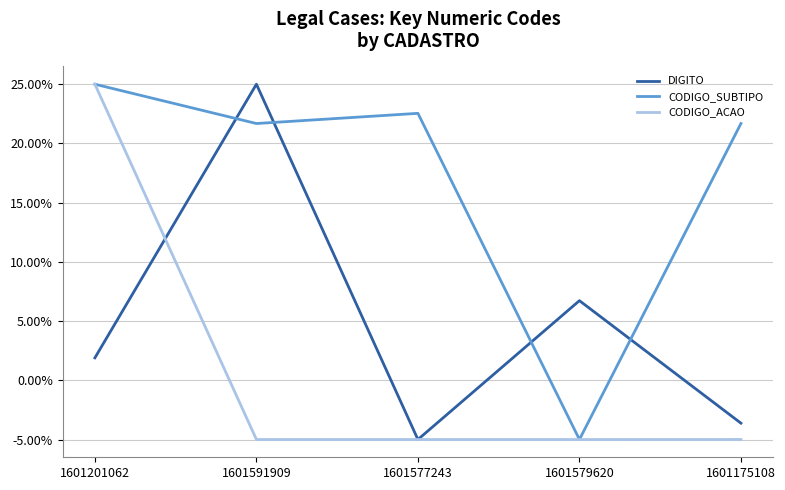

Does the chart display data point markers on the line(s)?

No